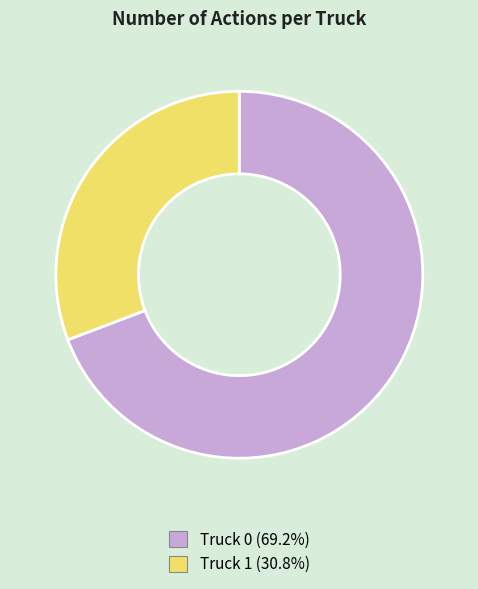

What is the majority slice?

Truck 0